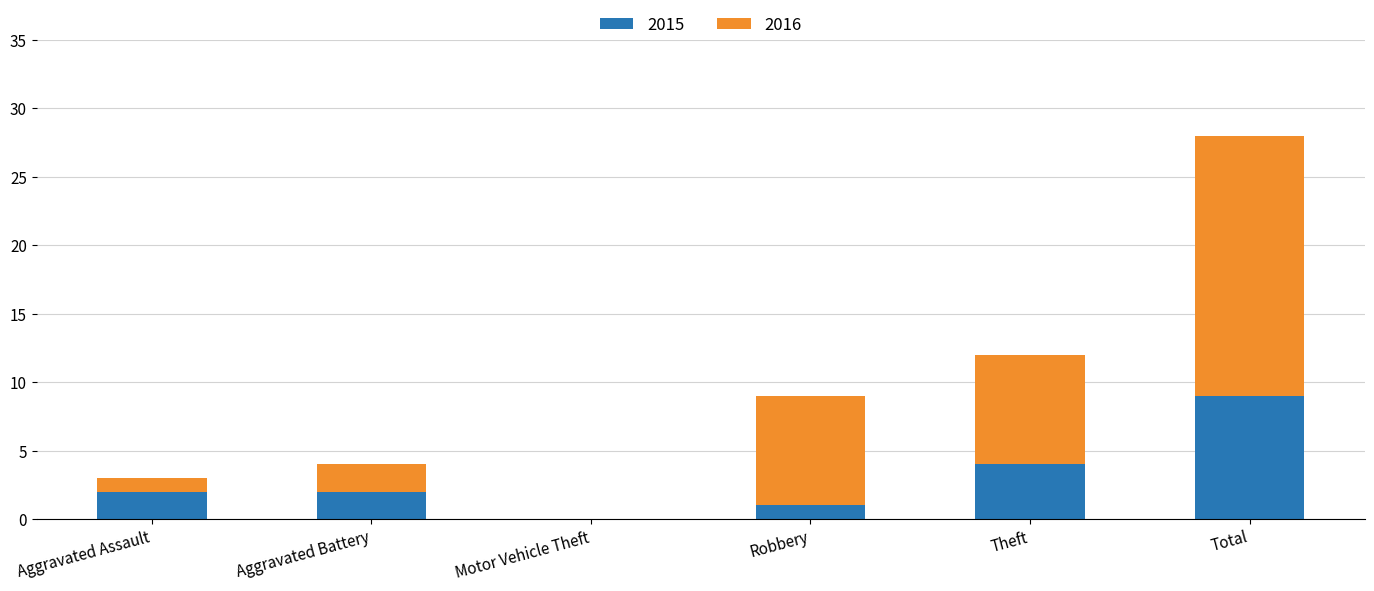

The value of 2015 at Motor Vehicle Theft is 0. True or false?

True